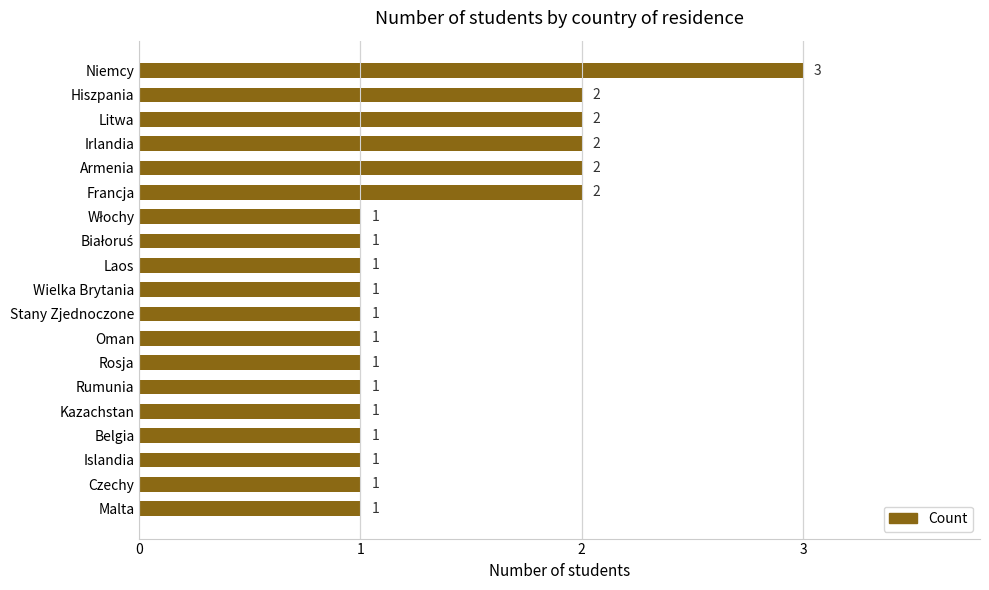

Reading top to bottom, transcribe all the data shown in this chart.

3	2	2	2	2	2	1	1	1	1	1	1	1	1	1	1	1	1	1